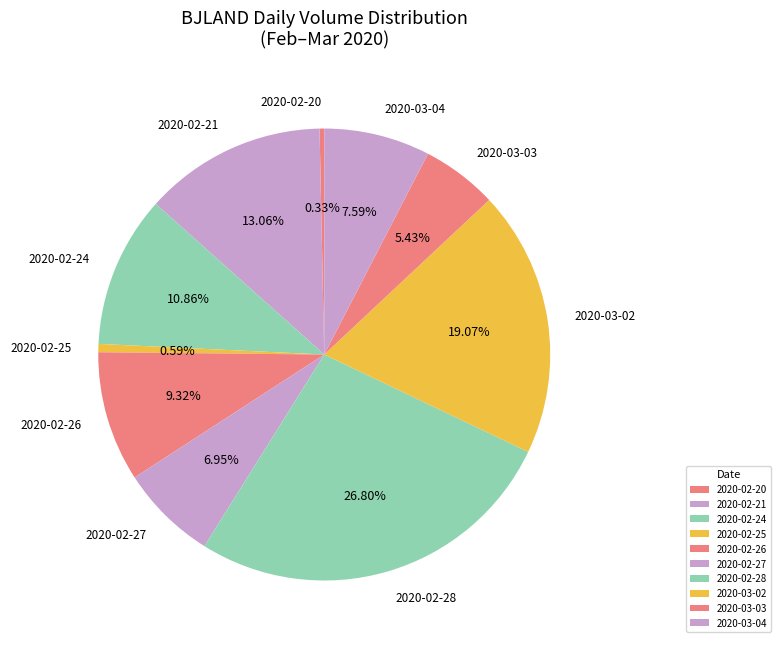

Is there a majority slice in this chart?

No